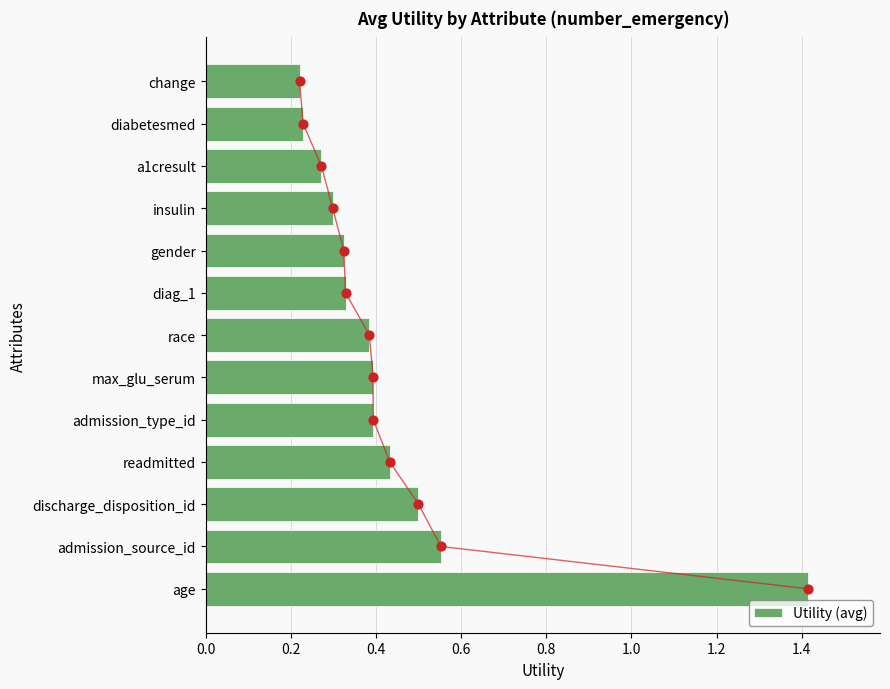

What is the maximum value for Utility (avg)?

1.4